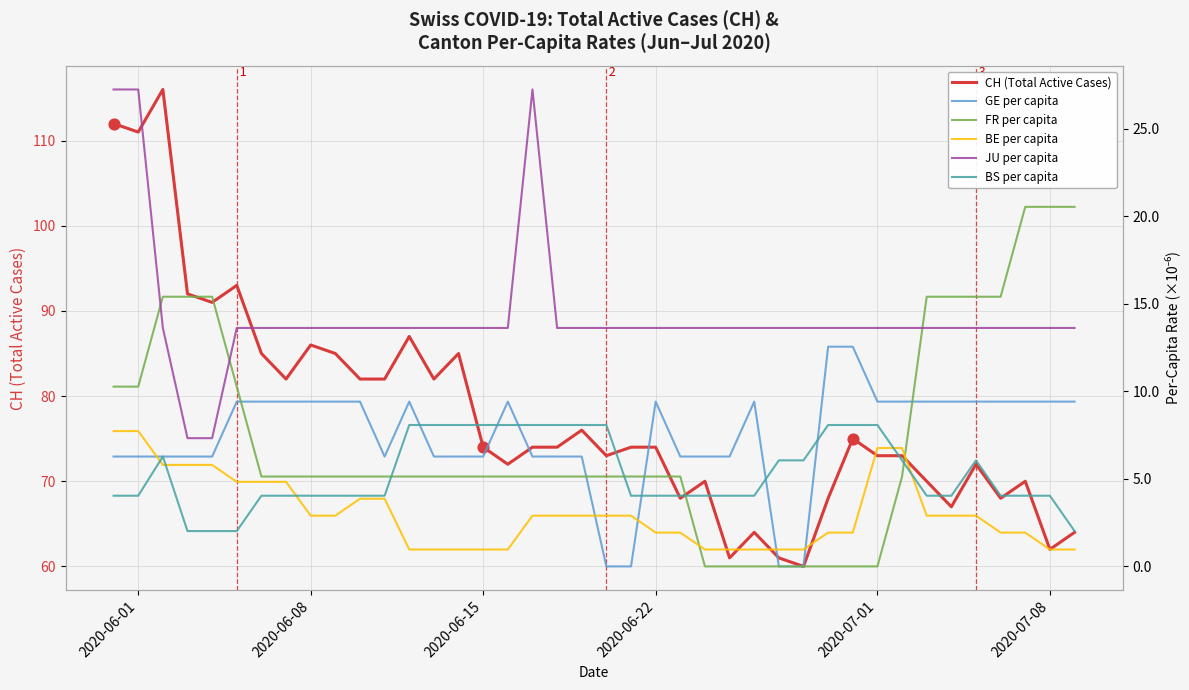

What is the minimum value for CH (Total Active Cases)?

60